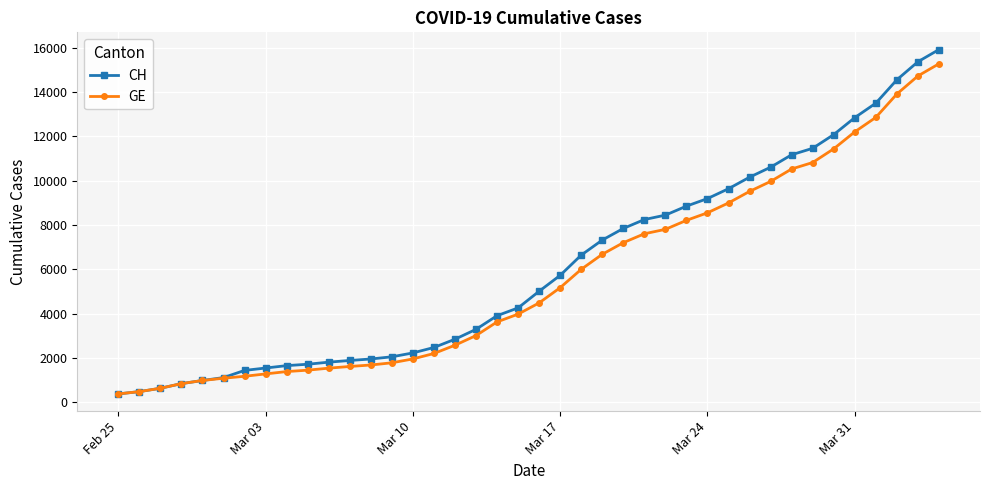

Which series has the widest spread of values?

CH